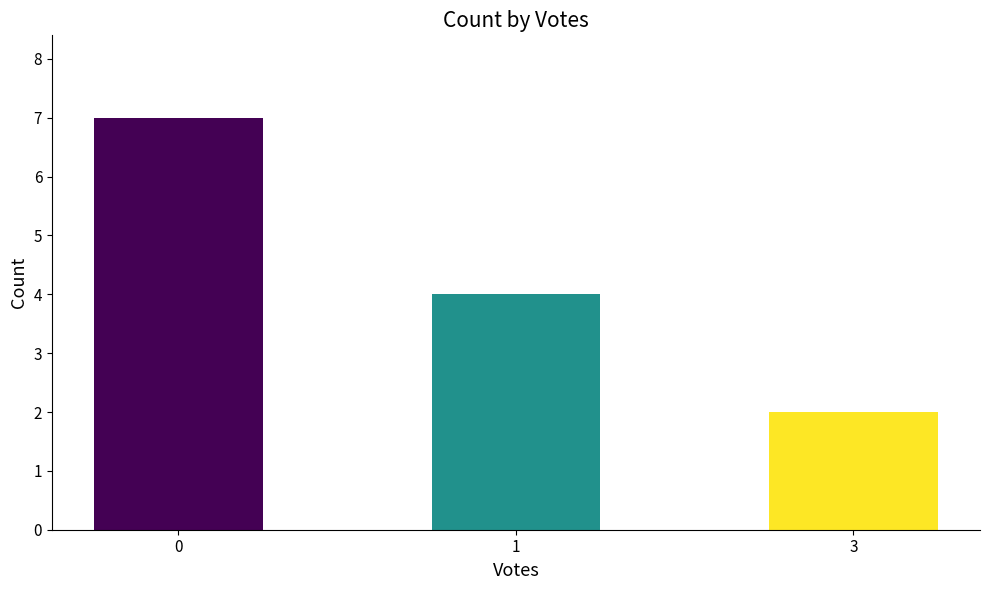

Rank the categories by value from highest to lowest.

0, 1, 3